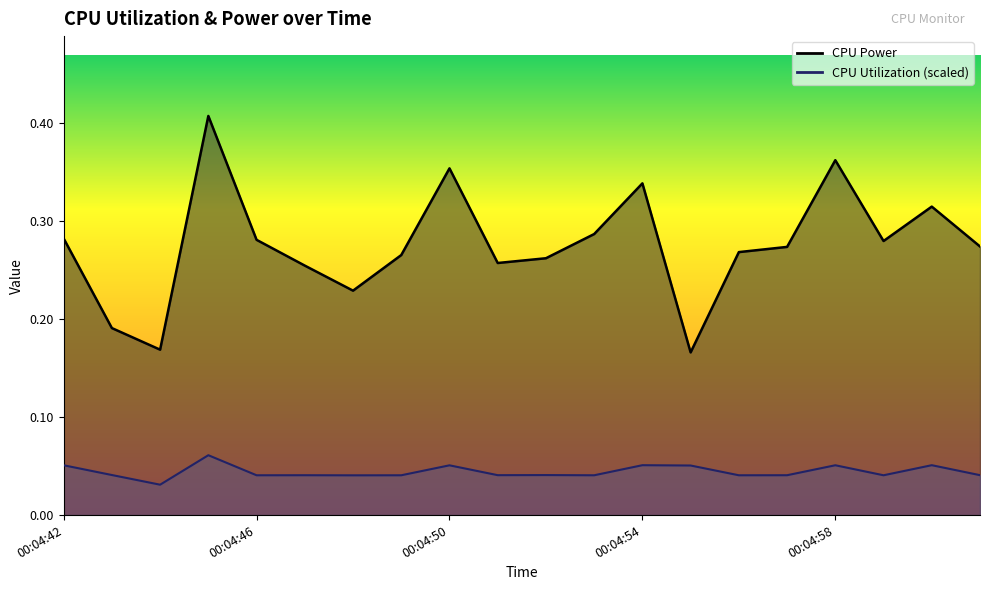

In CPU Utilization, how many points are lower than both neighbors (excluding endpoints)?

7